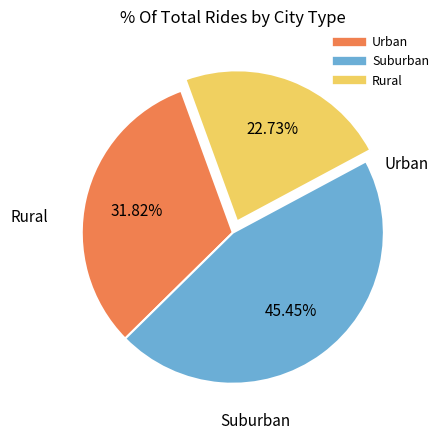

Does any single category account for the majority?

No